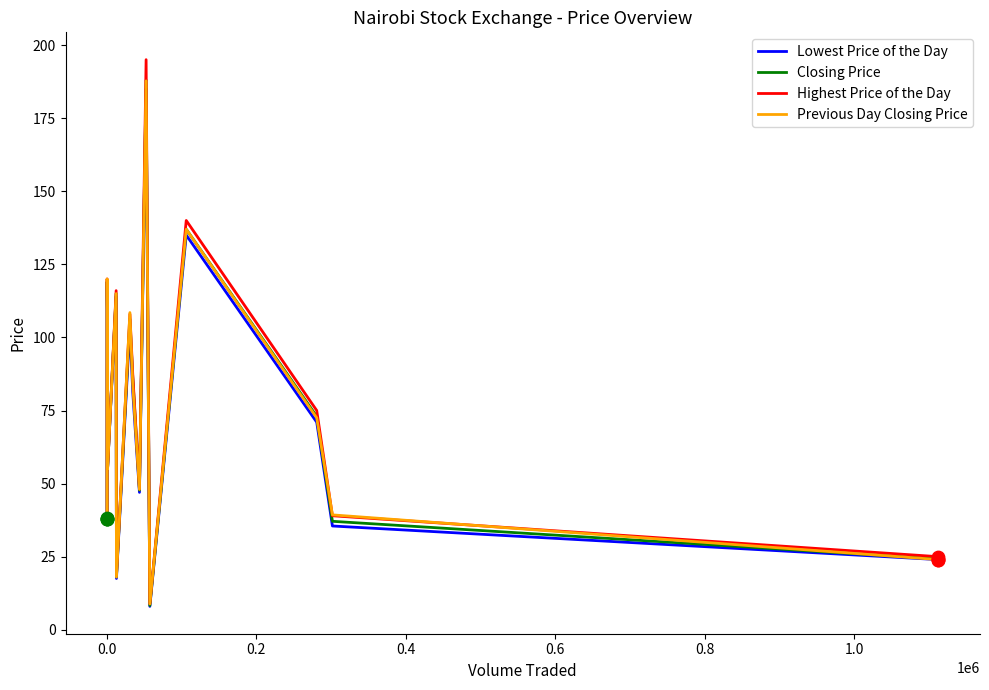

Which series contains the lowest Y value?

Lowest Price of the Day